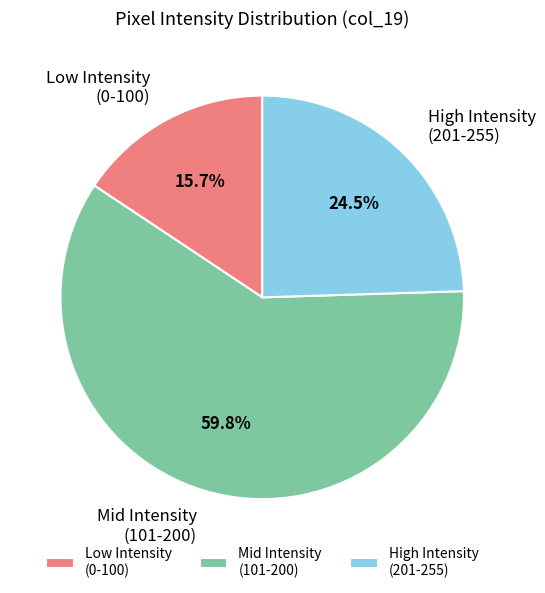

What is the total percentage of Mid Intensity (101-200) and High Intensity (201-255)?

84.3%